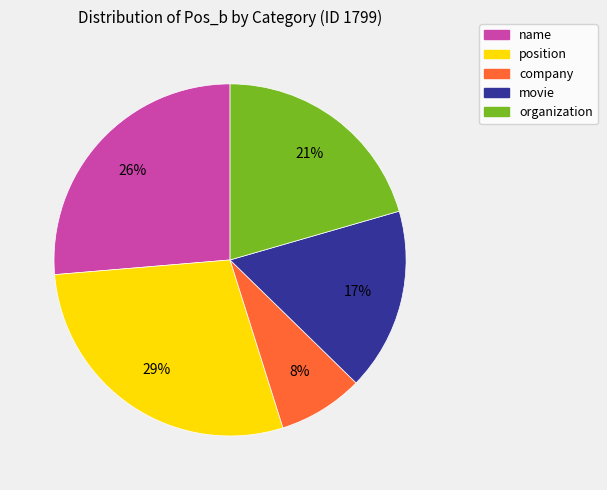

What percentage is the organization slice, to the nearest percent?

21%